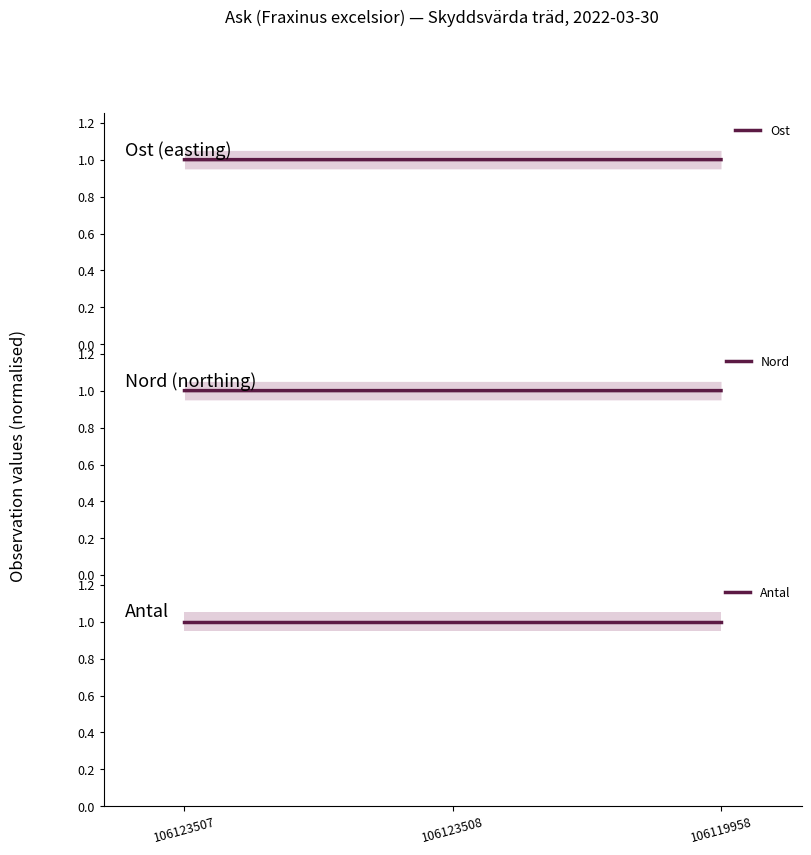

Which series has the widest spread of values?

Ost